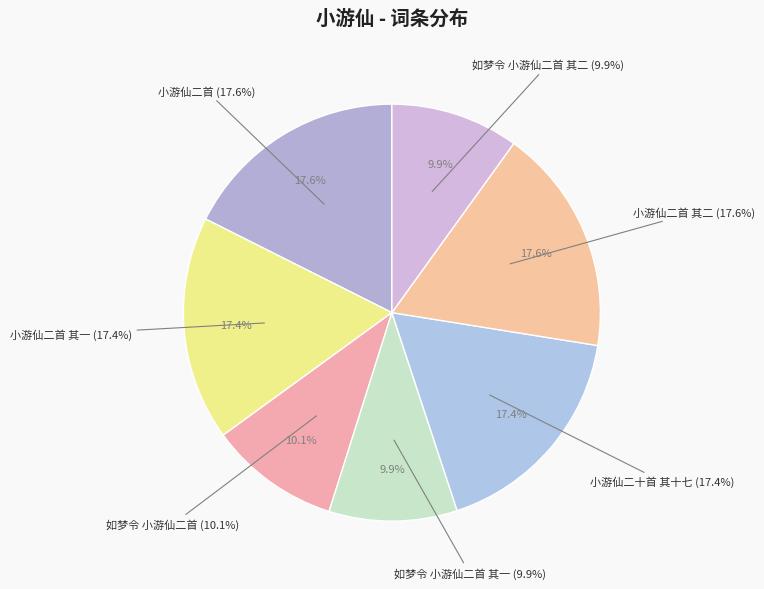

Approximately how many times larger is the value at 小游仙二首 compared to 如梦令 小游仙二首 其一?

1.8